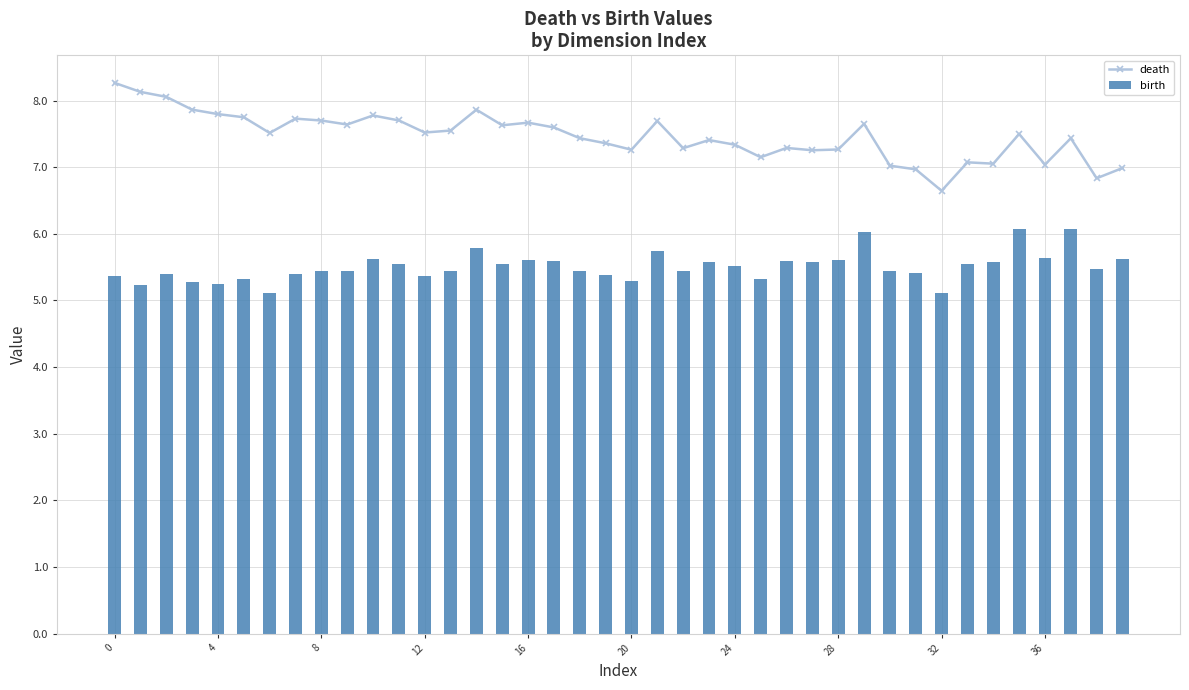

How many groups of bars are there?

40